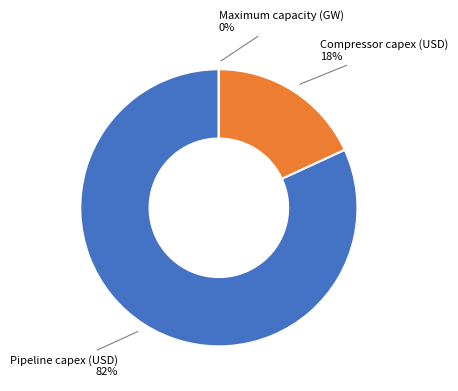

Is there a majority slice in this chart?

Yes